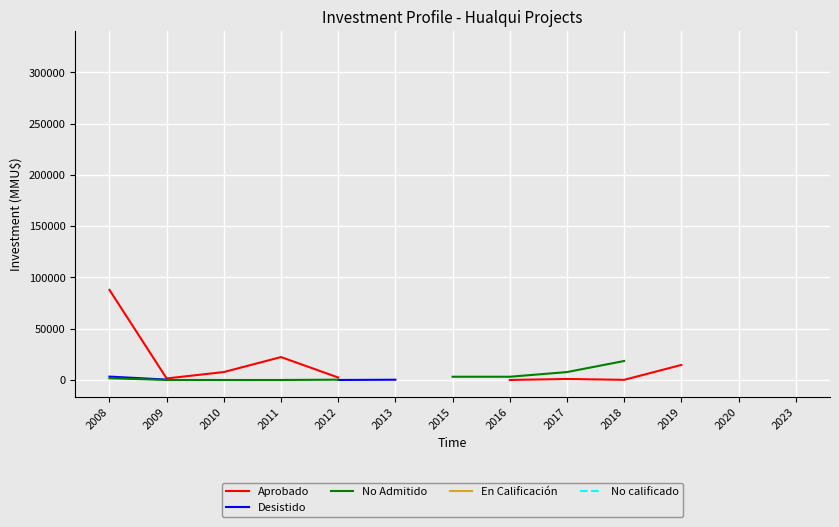

List the series in order of their peak value, highest first.

Aprobado, No Admitido, En Calificación, No calificado, Desistido